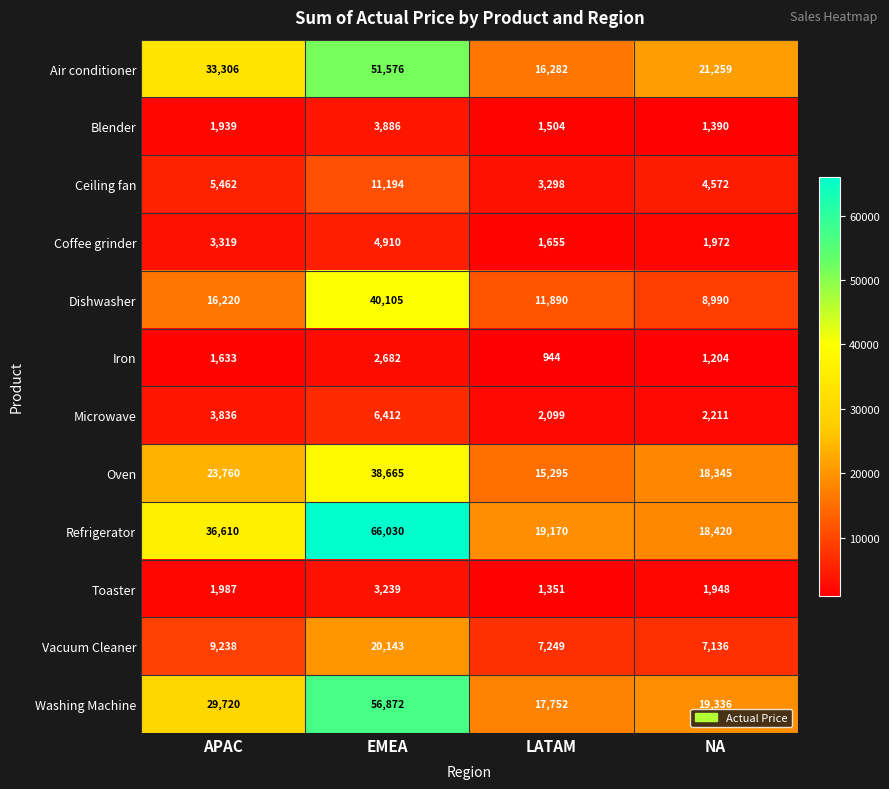

Which series has the largest range (max minus min)?

Refrigerator